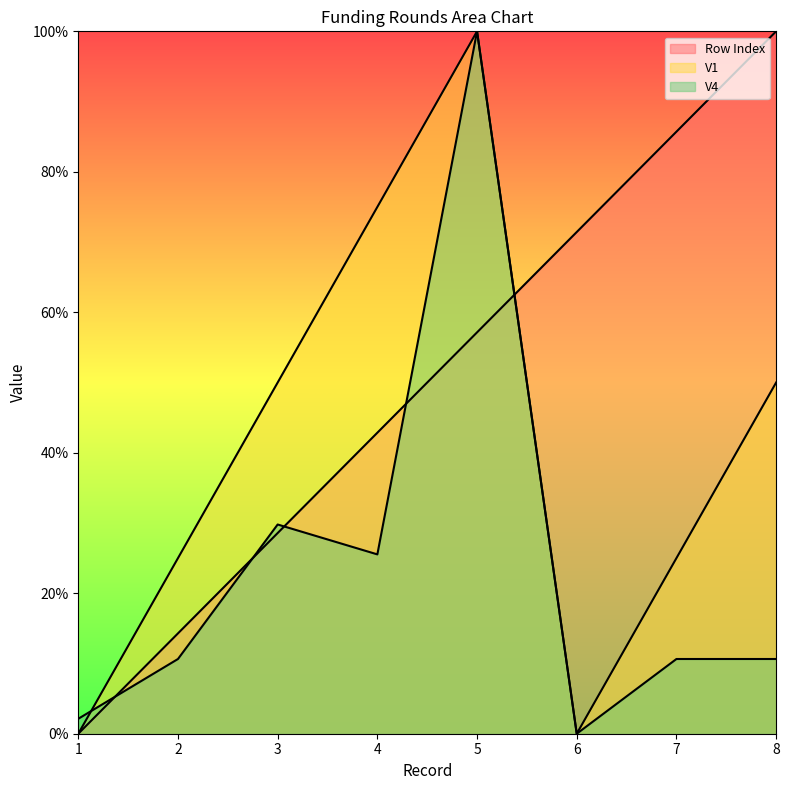

True or false: Row Index and V1 cross at least once.

True